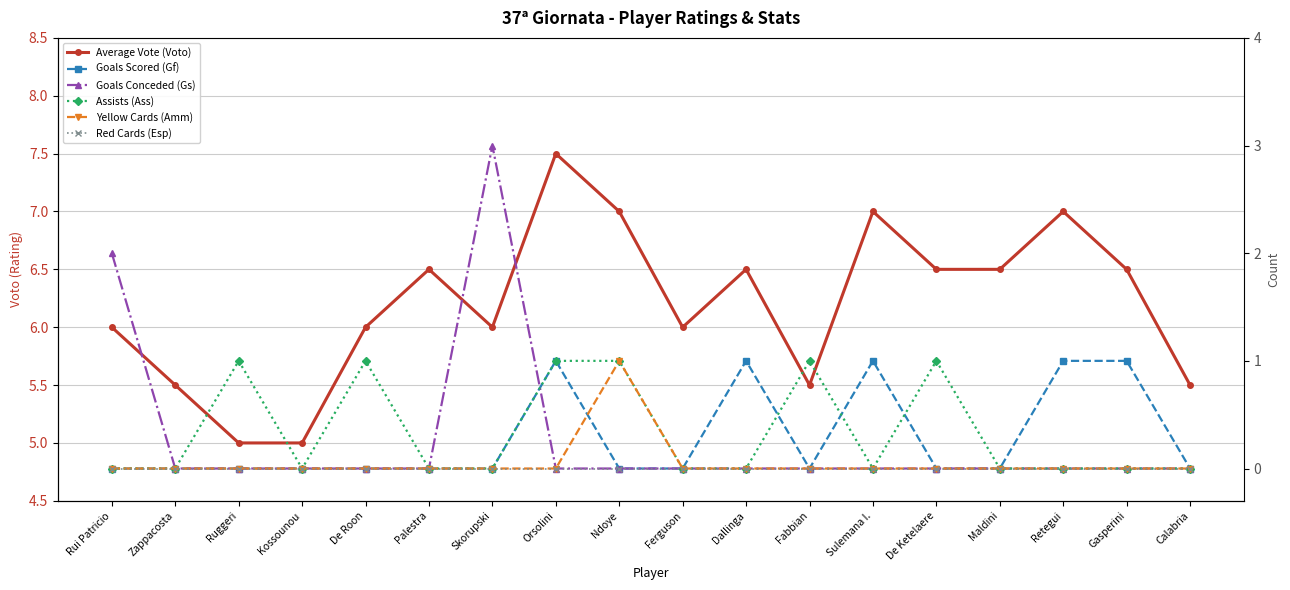

Reading left to right, what are all the values shown in this chart?

Average Vote (Voto): 6.0	5.5	5.0	5.0	6.0	6.5	6.0	7.5	7.0	6.0	6.5	5.5	7.0	6.5	6.5	7.0	6.5	5.5
Goals Scored (Gf): 0.0	0.0	0.0	0.0	0.0	0.0	0.0	1.0	0.0	0.0	1.0	0.0	1.0	0.0	0.0	1.0	1.0	0.0
Goals Conceded (Gs): 2.0	0.0	0.0	0.0	0.0	0.0	3.0	0.0	0.0	0.0	0.0	0.0	0.0	0.0	0.0	0.0	0.0	0.0
Assists (Ass): 0.0	0.0	1.0	0.0	1.0	0.0	0.0	1.0	1.0	0.0	0.0	1.0	0.0	1.0	0.0	0.0	0.0	0.0
Yellow Cards (Amm): 0.0	0.0	0.0	0.0	0.0	0.0	0.0	0.0	1.0	0.0	0.0	0.0	0.0	0.0	0.0	0.0	0.0	0.0
Red Cards (Esp): 0.0	0.0	0.0	0.0	0.0	0.0	0.0	0.0	0.0	0.0	0.0	0.0	0.0	0.0	0.0	0.0	0.0	0.0